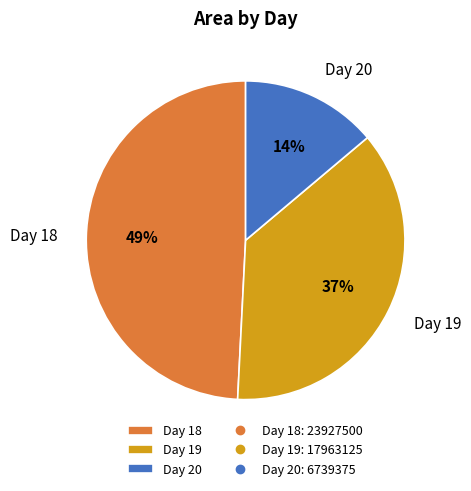

To the nearest percent, what is the difference between the largest and smallest slice percentages?

35%